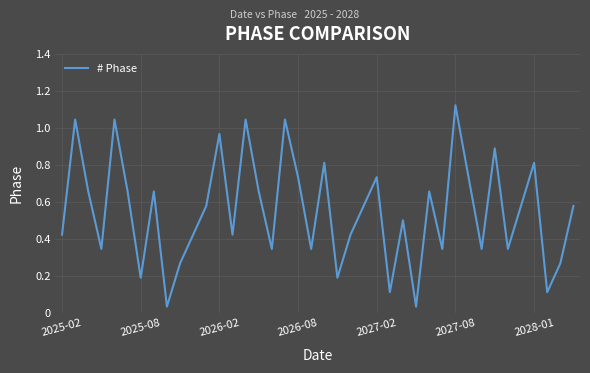

Reading left to right, list all the values displayed in this chart.

0.4	1.0	0.7	0.3	1.0	0.7	0.2	0.7	0.0	0.3	0.4	0.6	1.0	0.4	1.0	0.7	0.3	1.0	0.7	0.3	0.8	0.2	0.4	0.6	0.7	0.1	0.5	0.0	0.7	0.3	1.1	0.7	0.3	0.9	0.3	0.6	0.8	0.1	0.3	0.6